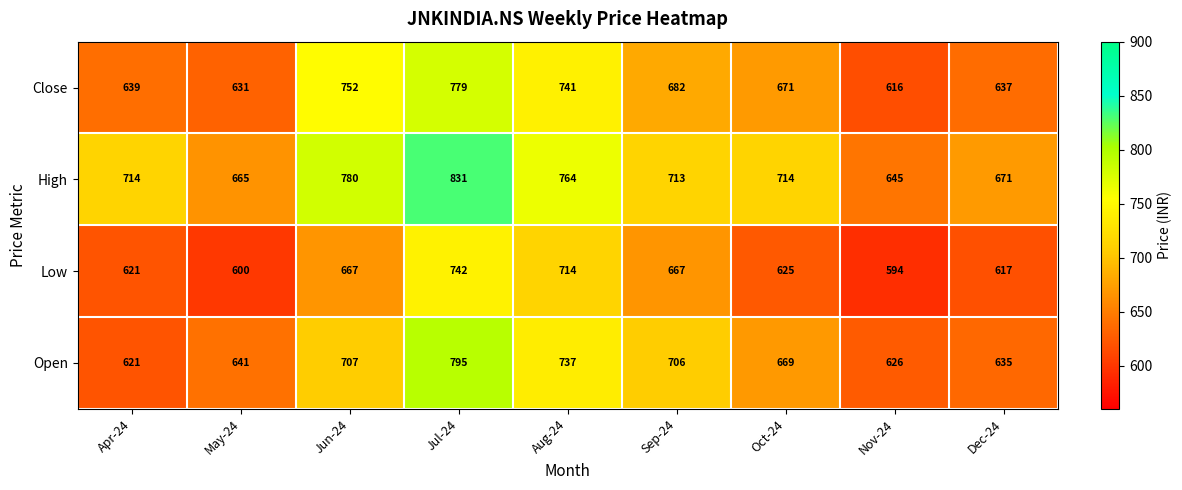

The value of Open at Jun-24 is 240. True or false?

False